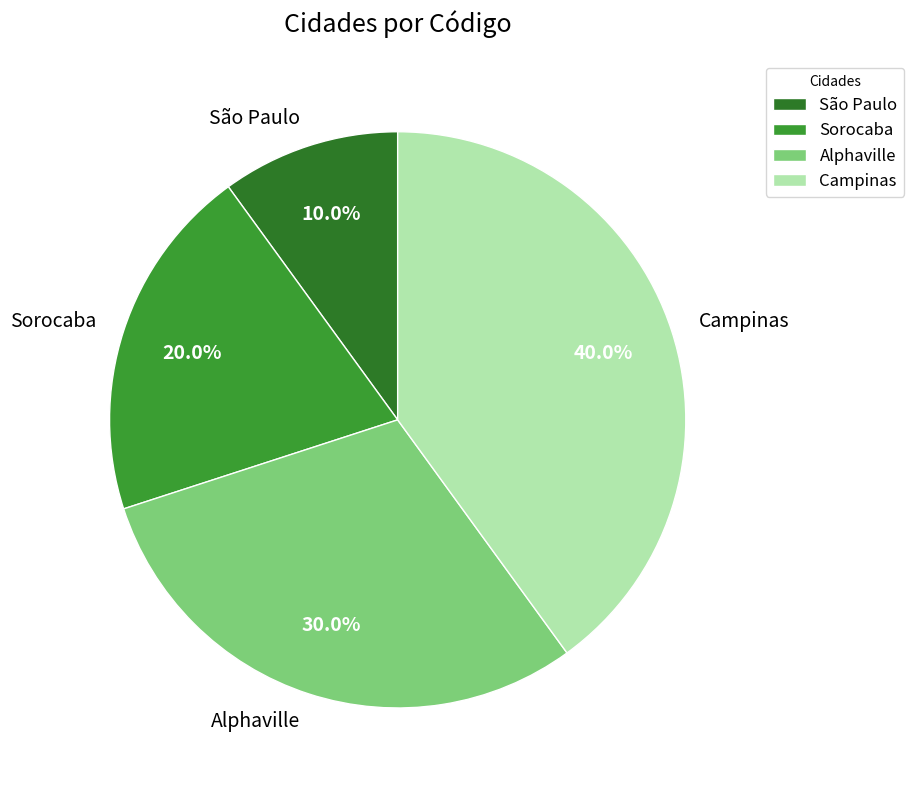

Which category has the smallest portion of the pie?

São Paulo